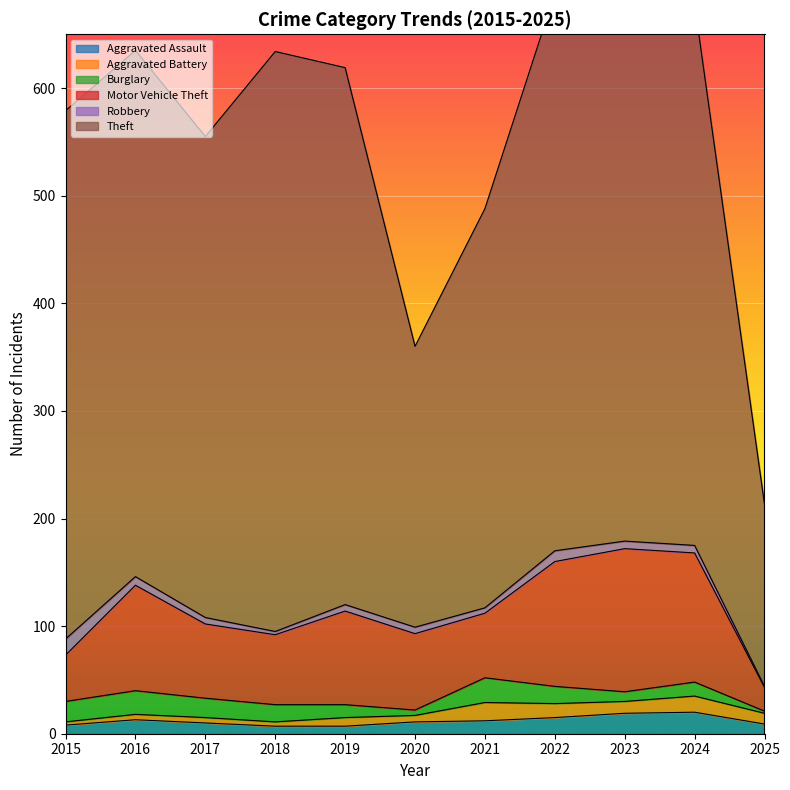

Which category has the highest value in the Theft series?

2023